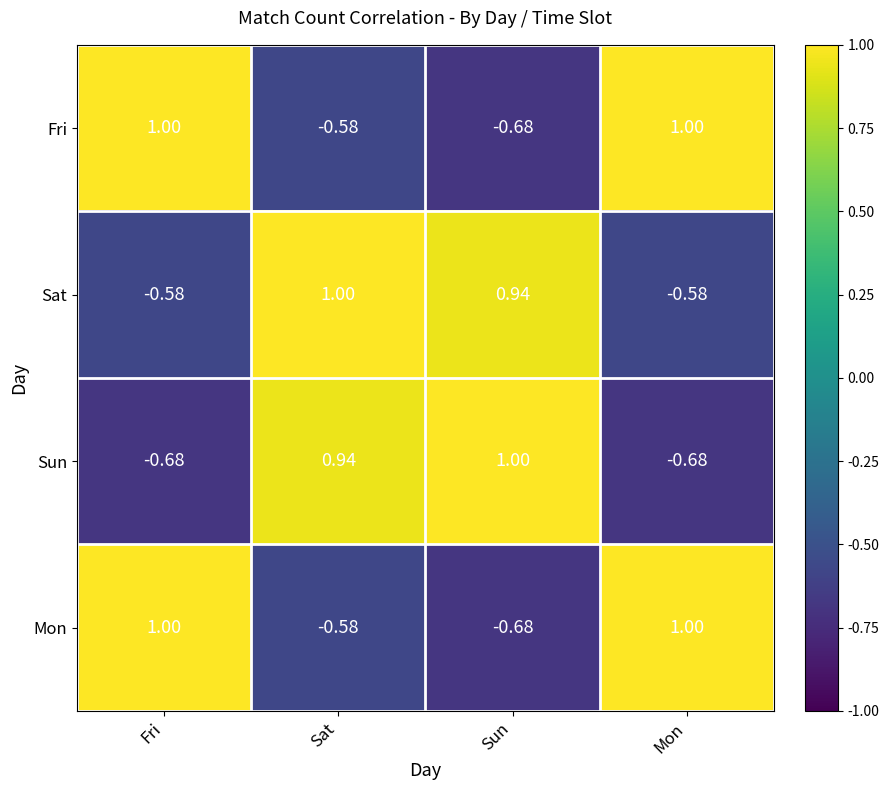

Which series changed the most between Sat and Mon?

Sun